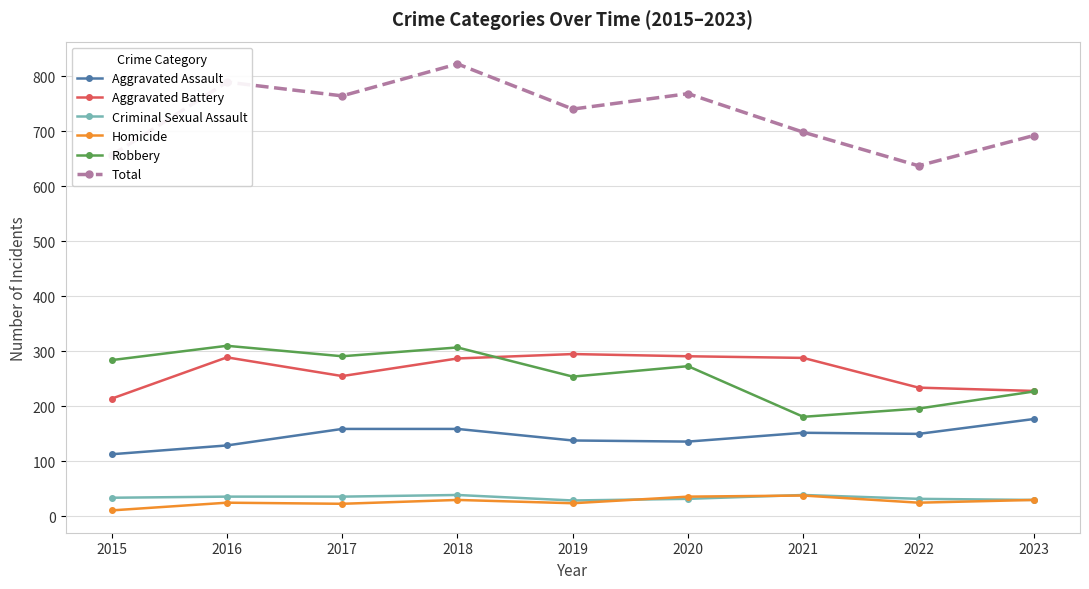

True or false: Criminal Sexual Assault has a value of 36 at 2017.

True